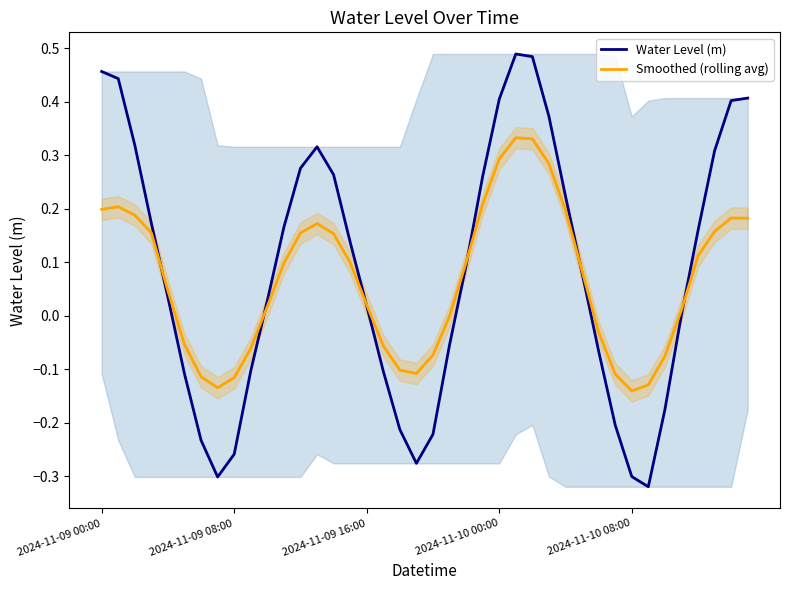

At which category is the sum across all series the highest?

25